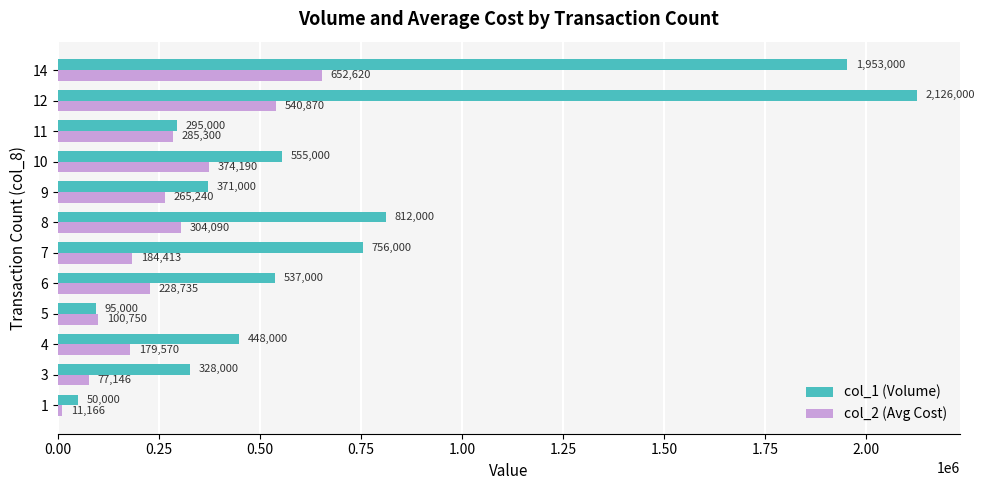

Count the number of categories in the chart.

12